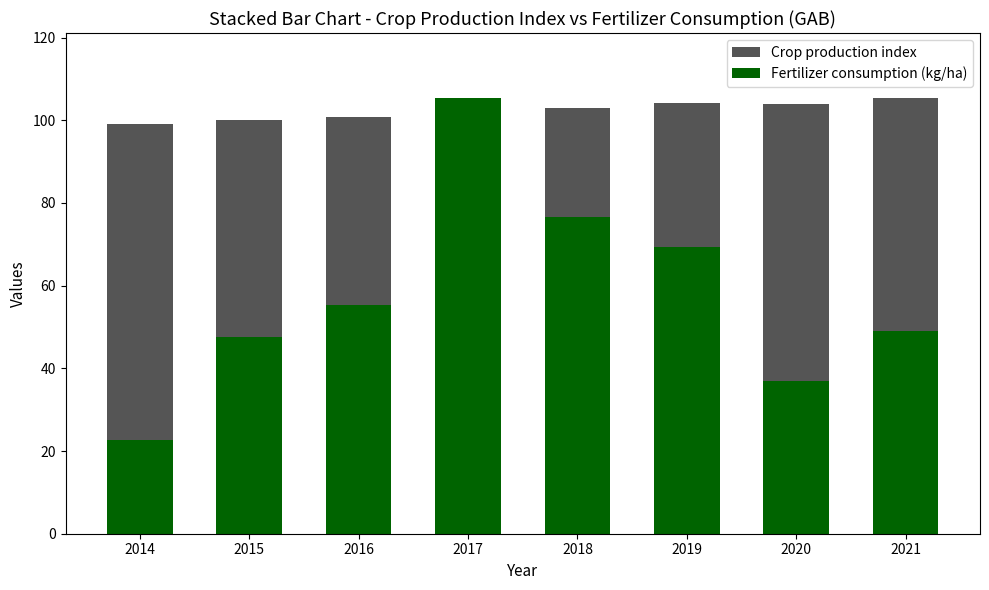

Which series has the largest total across all categories?

Crop production index